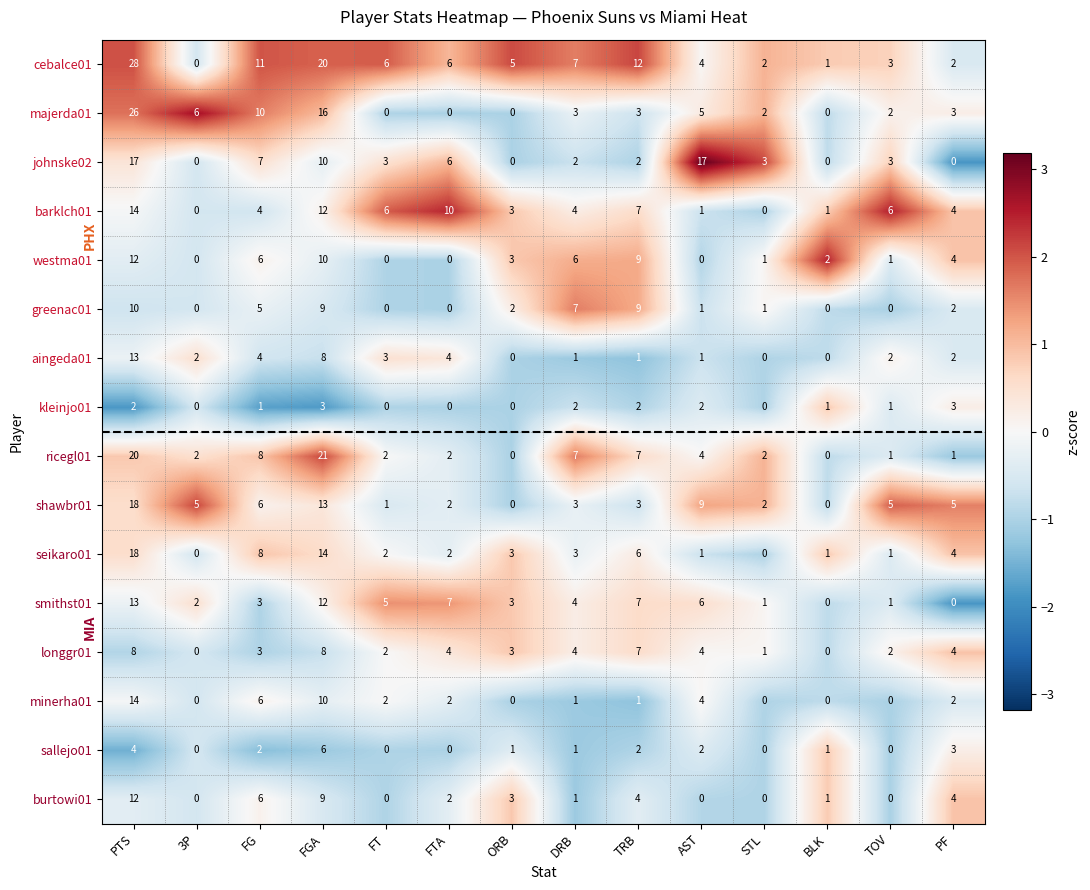

True or false: longgr01 has a value of 3 at FG.

True